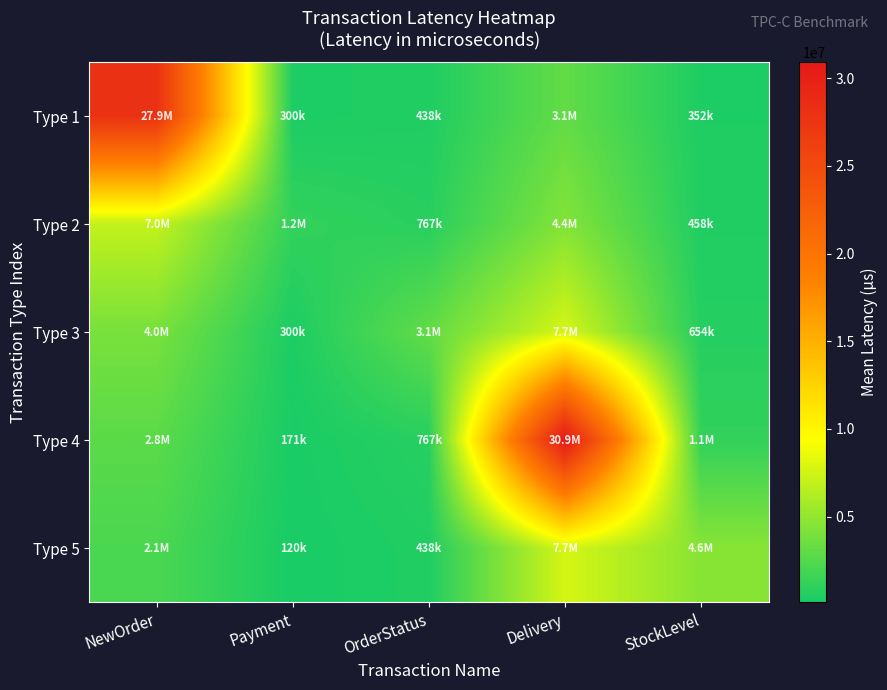

List the series in order of their peak value, highest first.

Type 4, Type 1, Type 3, Type 5, Type 2